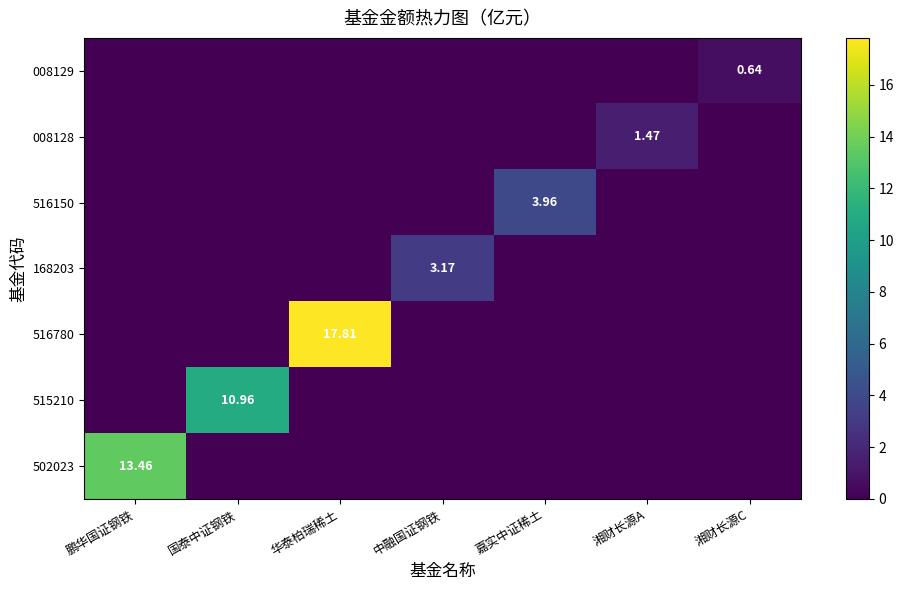

Is the value of 008128 at 湘财长源A greater than the value of 008129 at 湘财长源C?

Yes